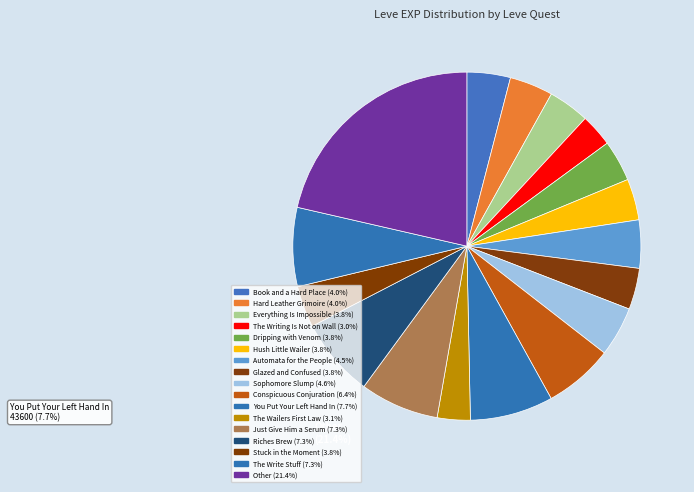

How many slices are in this pie chart?

17